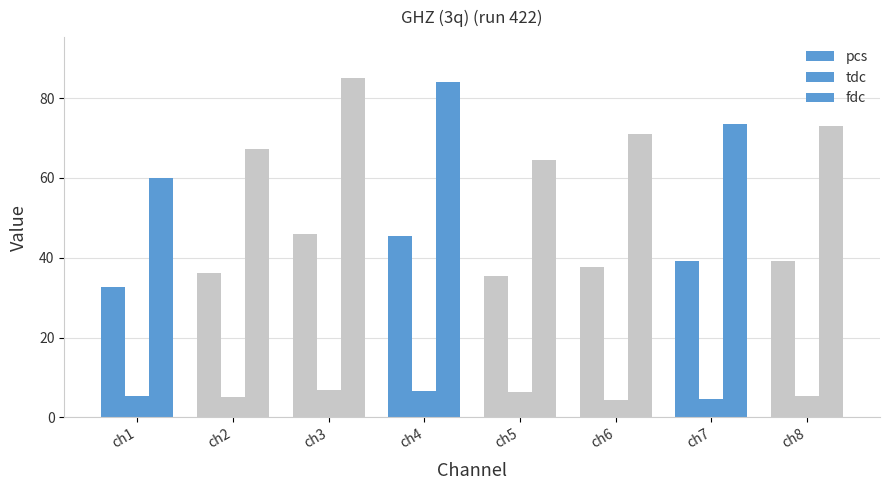

At how many categories does at least one series exceed 21?

8